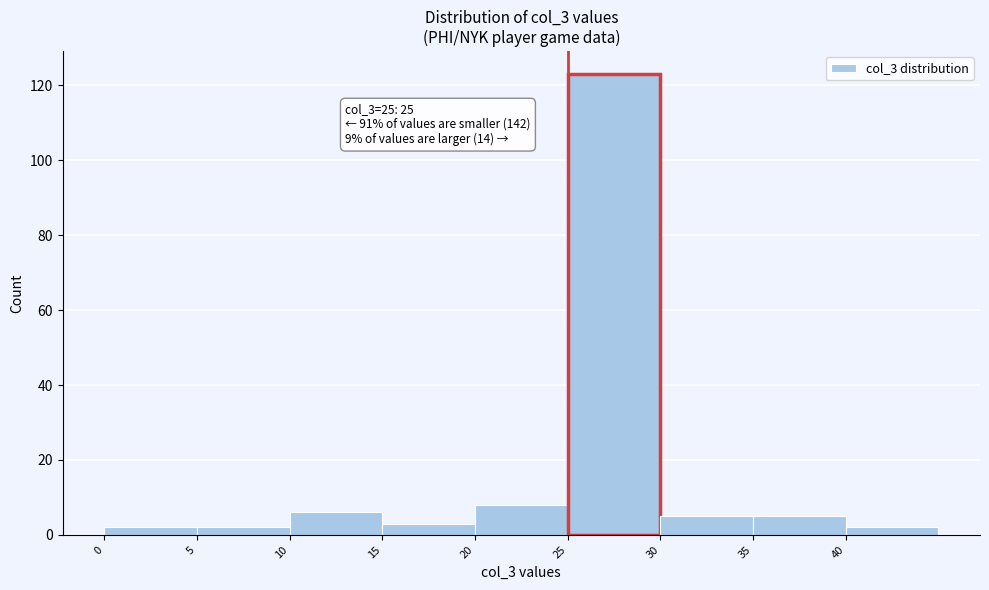

Over which range of the x-axis is the bar tallest?

25 to 30